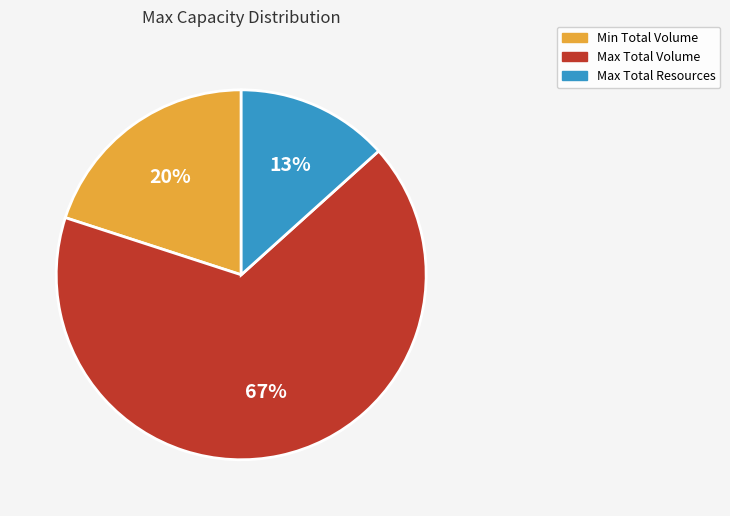

Count the number of slices in the pie.

3